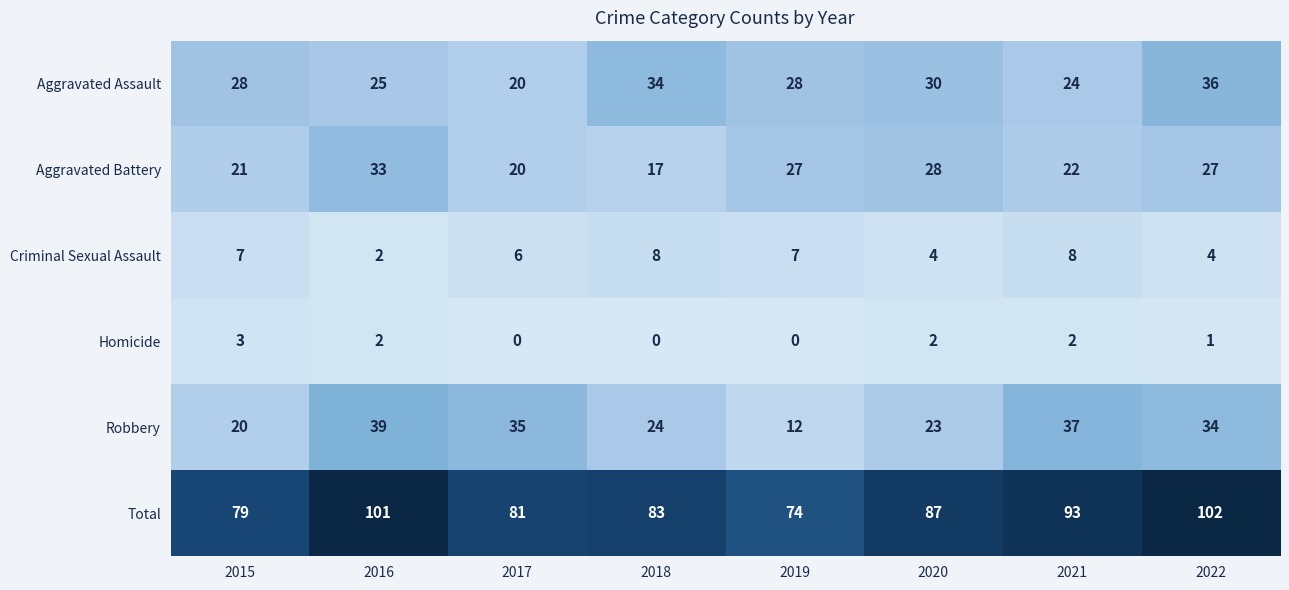

What is the maximum value shown in the chart?

102